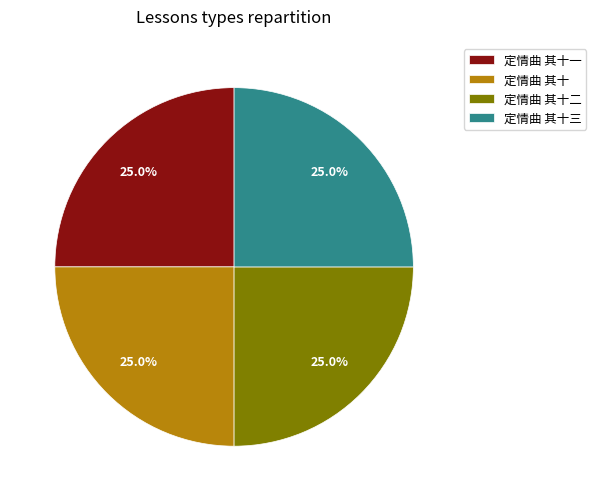

True or false: 定情曲 其十三 accounts for 34% of the total.

False